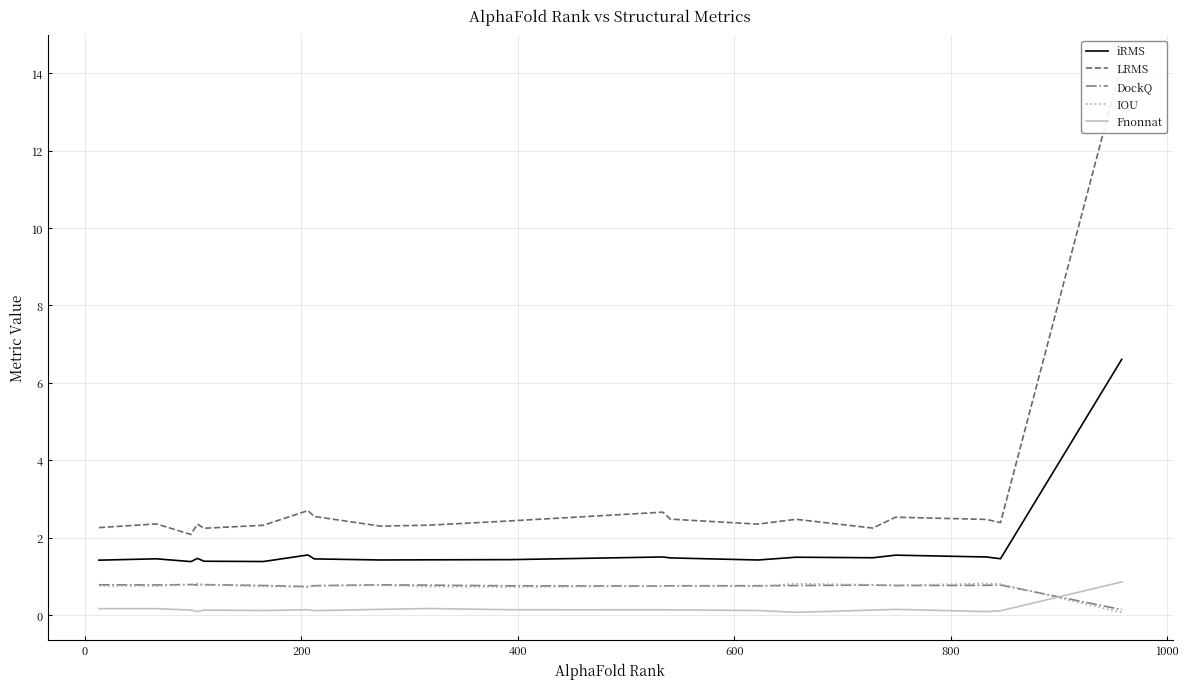

What is the highest value of the DockQ series?

0.8